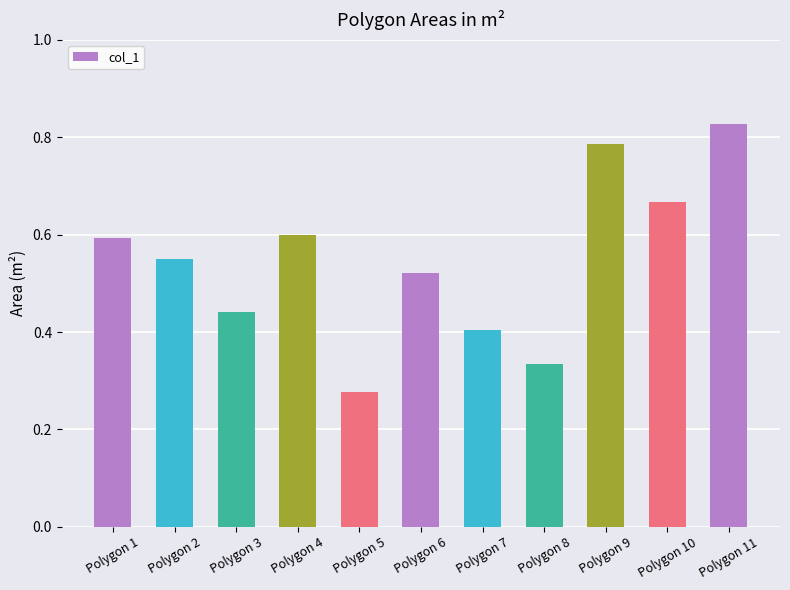

Which label corresponds to the smallest value in the chart?

Polygon 5